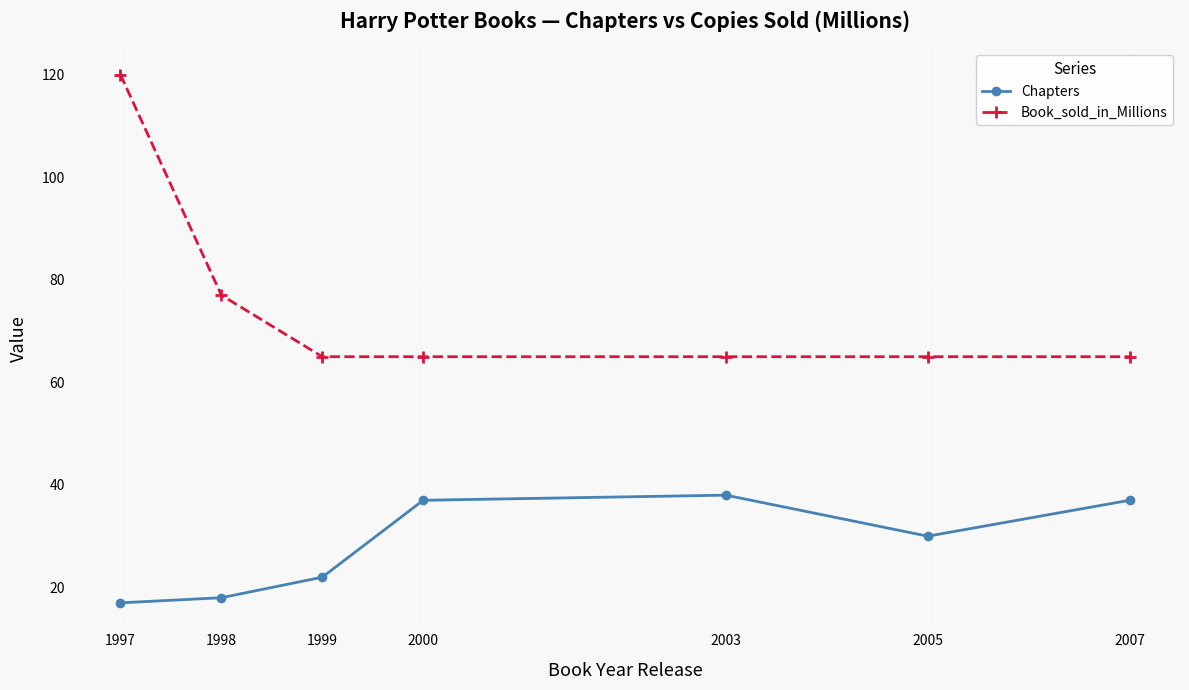

The value of Book_sold_in_Millions at 1997 is 120. True or false?

True